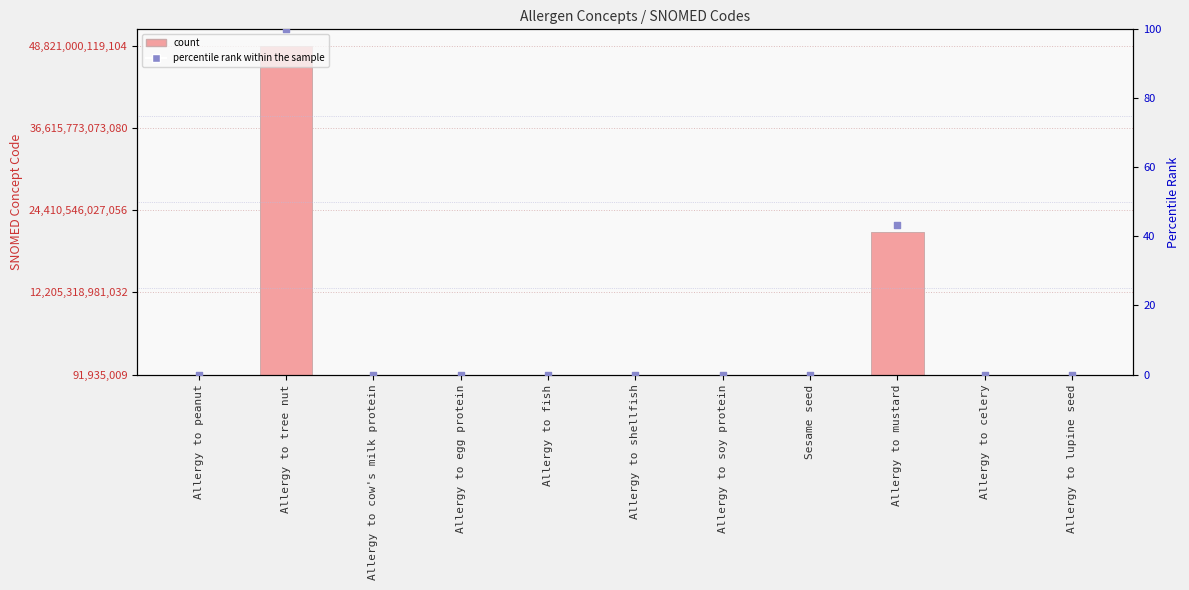

Is the value of percentile rank within the sample at Allergy to lupine seed greater than the value of Concept at Allergy to tree nut?

No